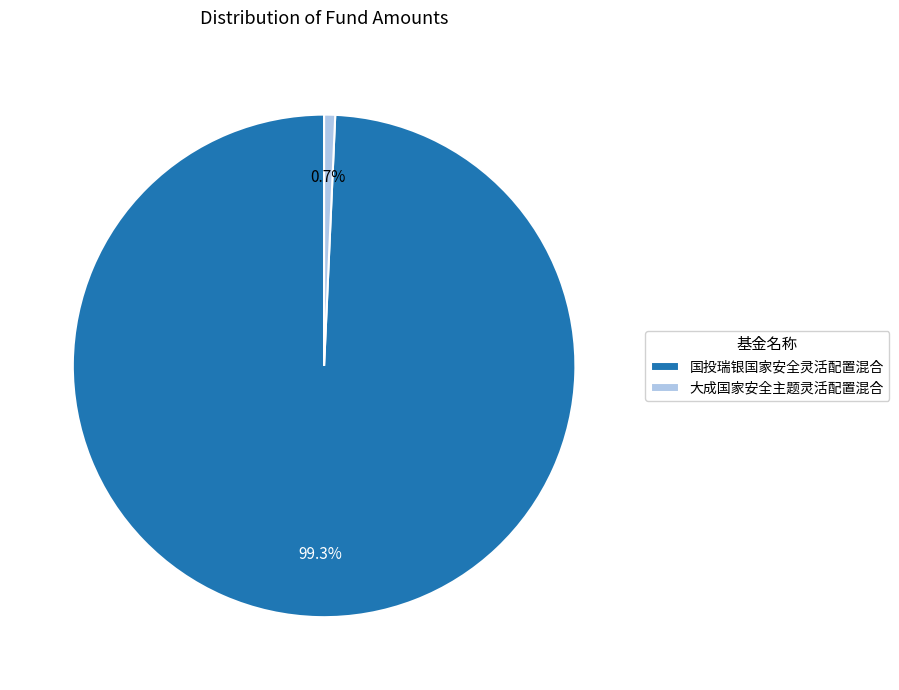

Does any single category account for the majority?

Yes